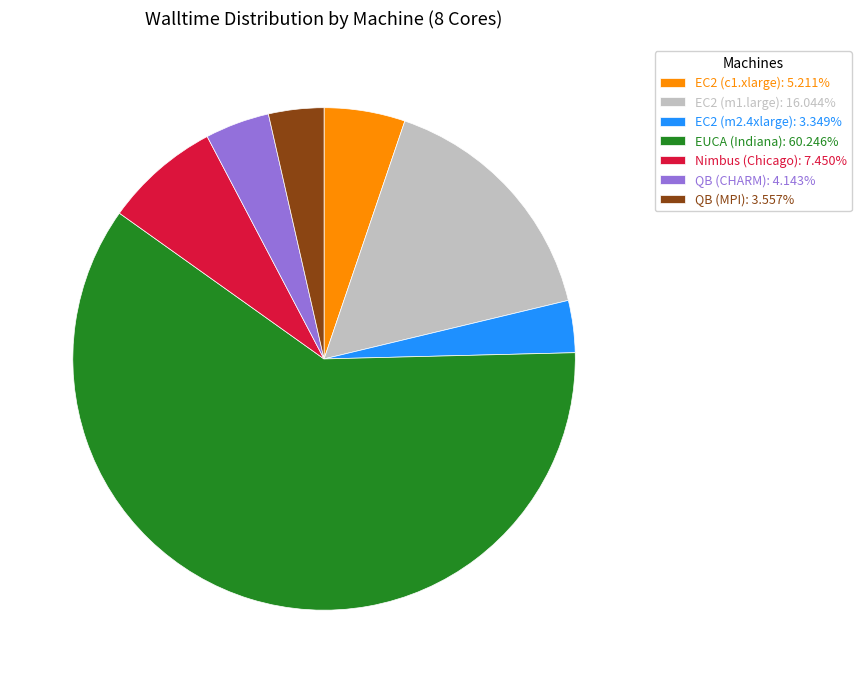

Does EUCA (Indiana): 60.246% represent more than half of the total?

Yes